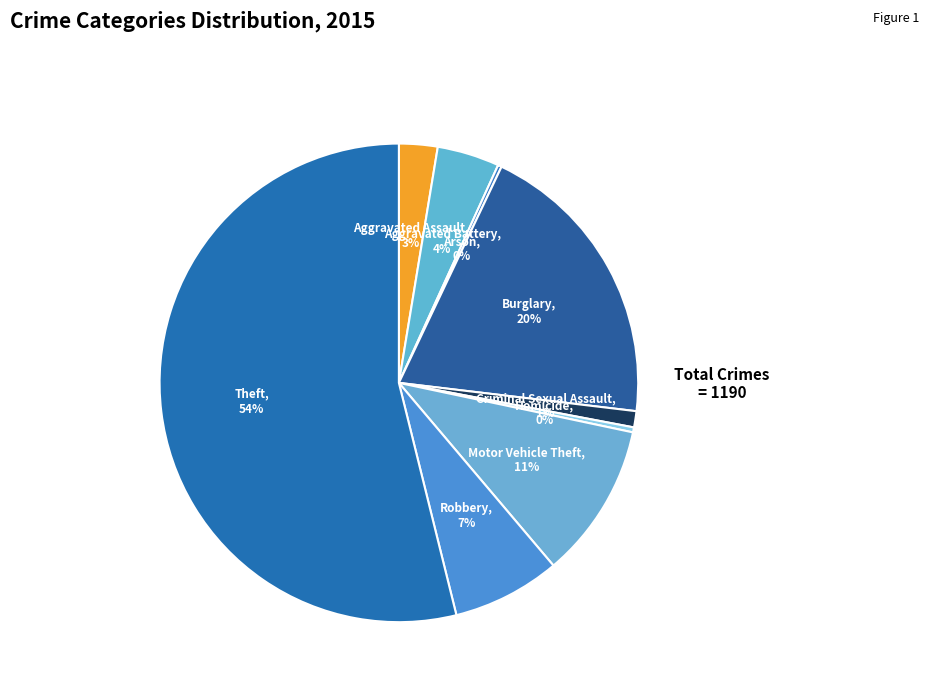

What is the largest slice in the pie chart?

Theft